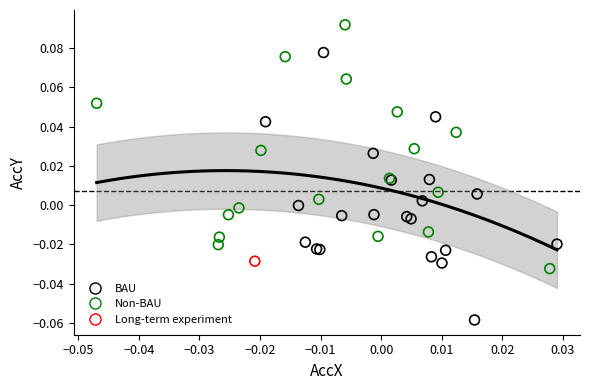

Which series contains the highest Y value?

Non-BAU